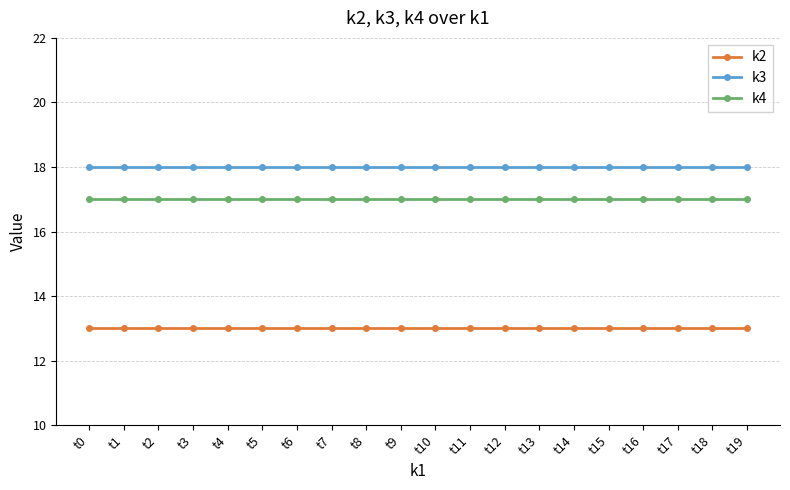

What is the highest value of the k2 series?

13